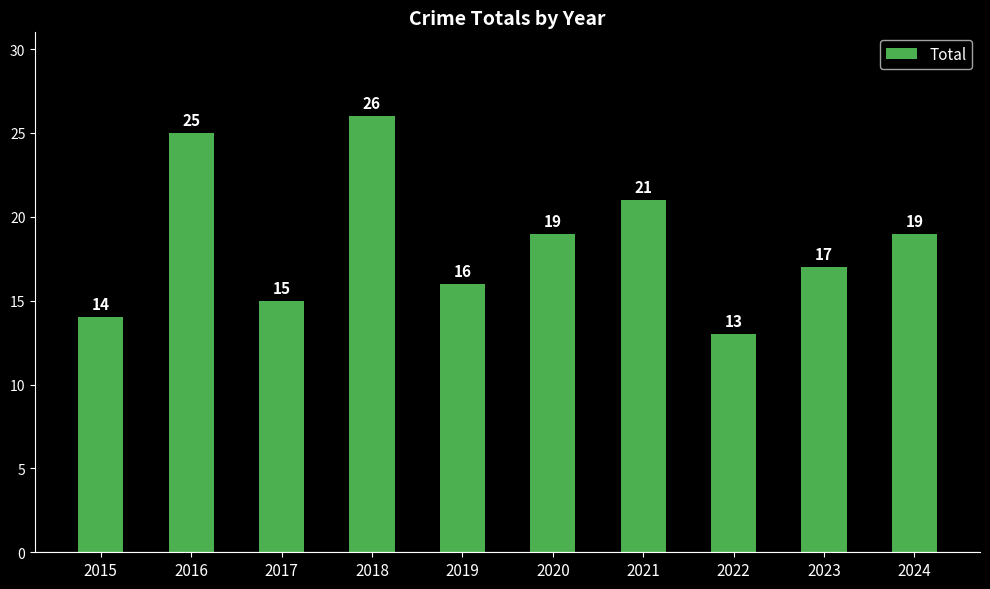

What is the difference between the values at 2018 and 2015?

12